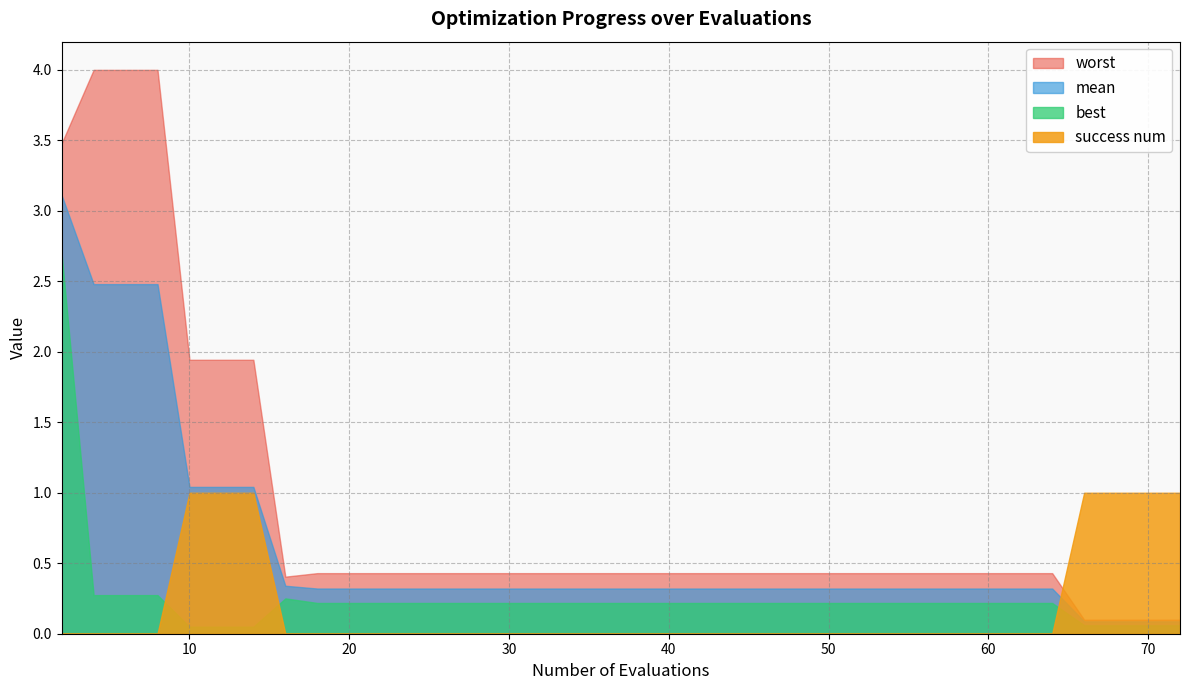

Rank the series at 28 from highest to lowest value.

worst, mean, best, success num